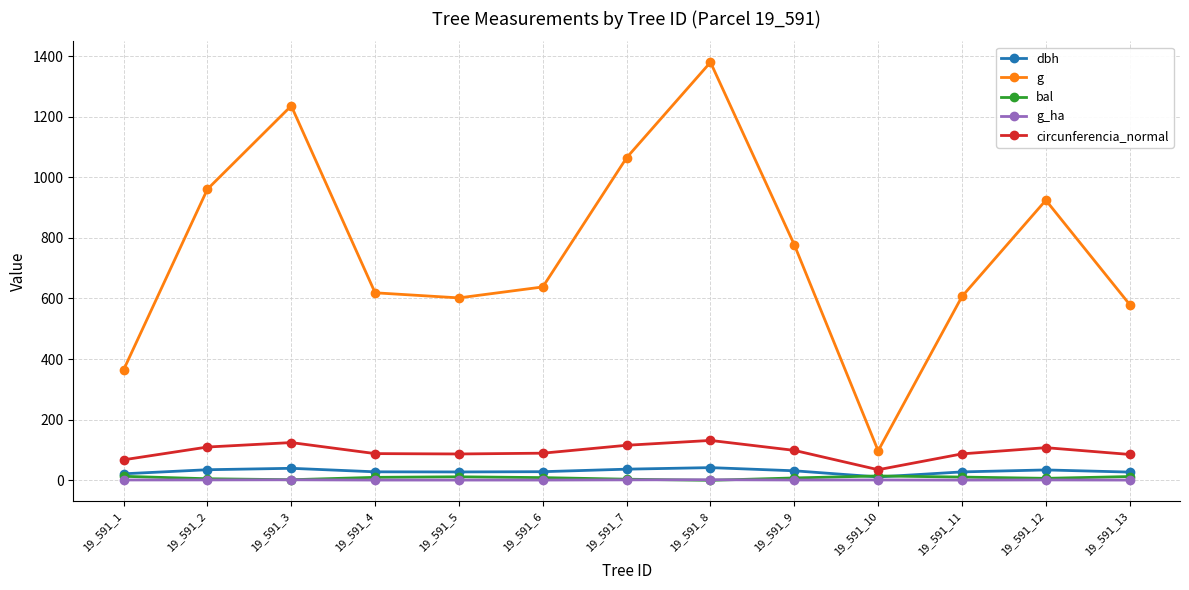

What is the value of the circunferencia_normal point at the 2nd from the left?

109.9